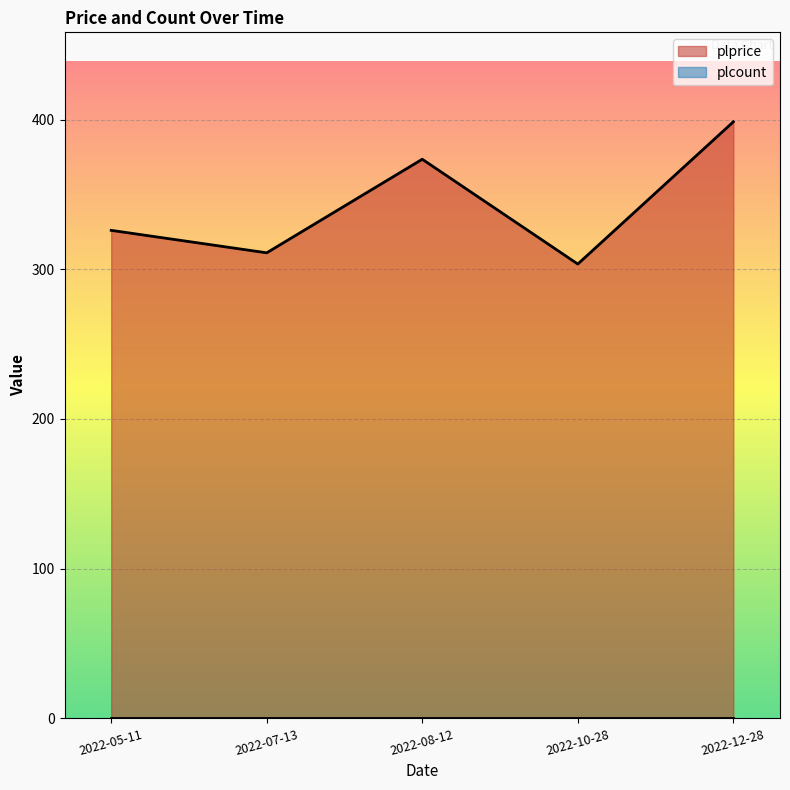

What is the sum of the values at 2022-12-28 and 2022-05-11?

724.5